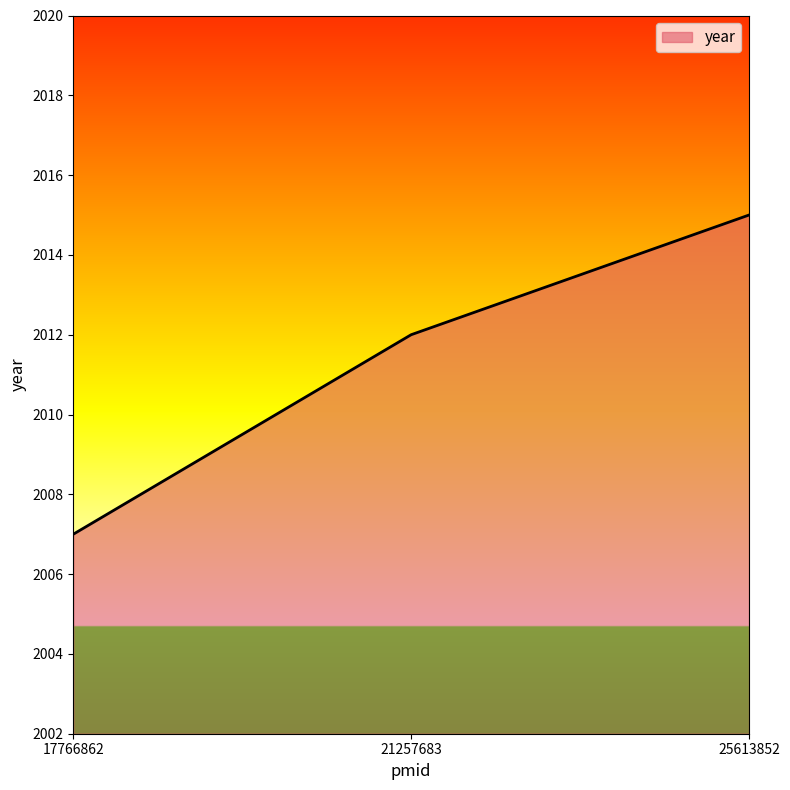

Which category has the highest value across all series?

25613852